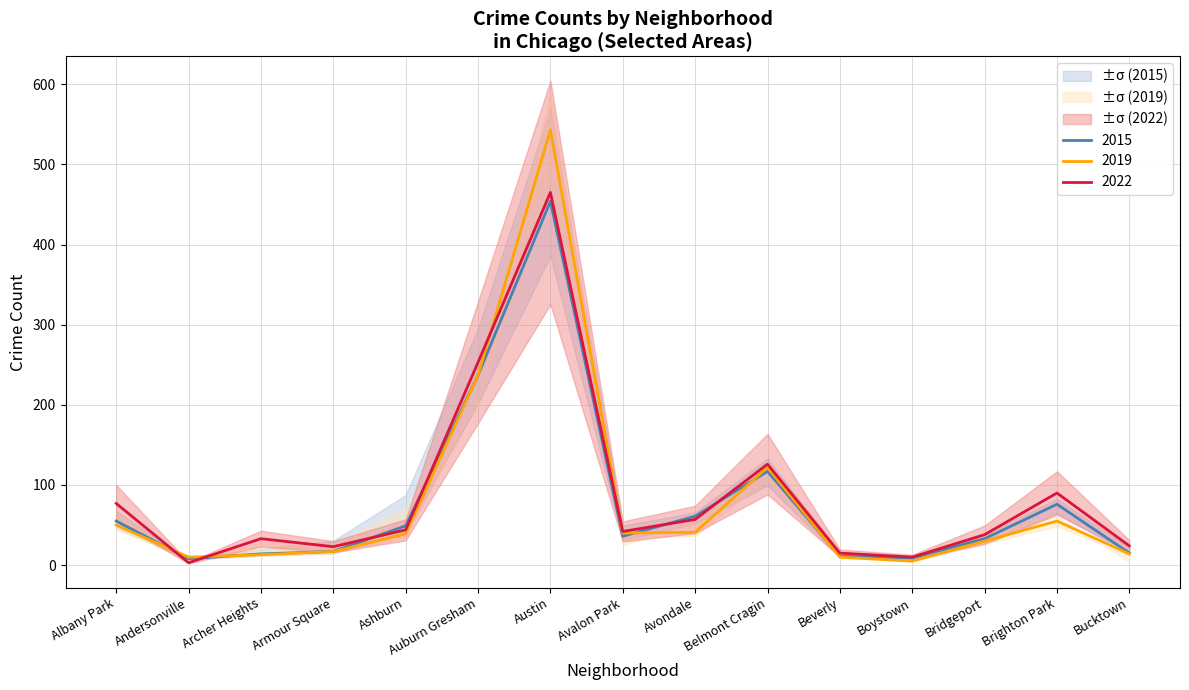

What is the value of the 2015 point at the 1st from the left?

55